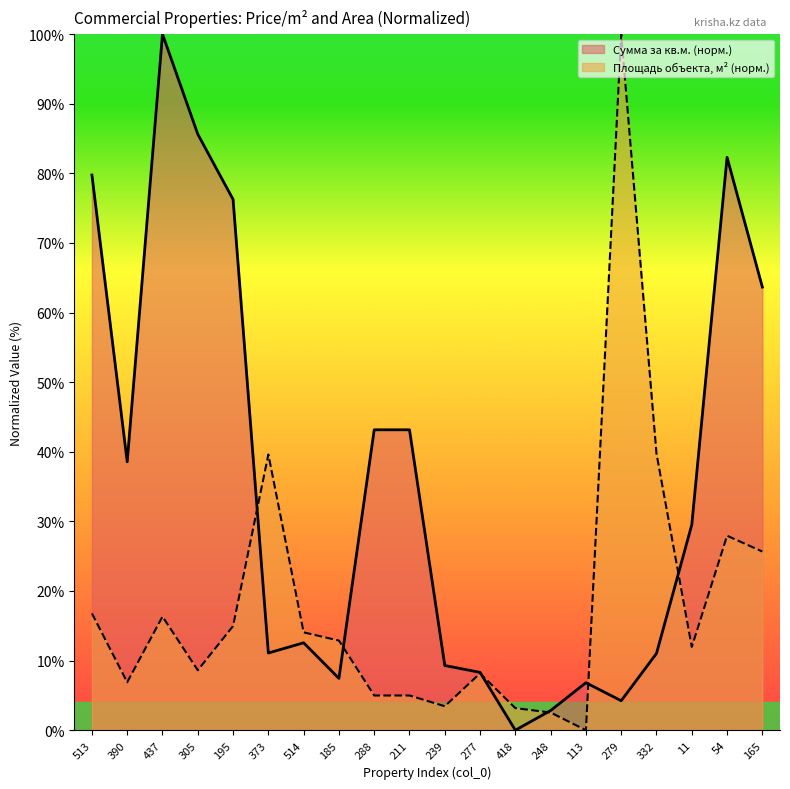

Reading left to right, transcribe all the data shown in this chart.

Сумма за кв.м.: 79.8	38.6	100.0	85.6	76.3	11.1	12.6	7.4	43.2	43.2	9.3	8.3	0.0	2.8	6.8	4.2	11.0	29.5	82.3	63.7
Площадь объекта, м²: 16.8	6.9	16.3	8.6	15.0	39.6	14.1	12.9	5.0	5.0	3.4	8.2	3.2	2.5	0.0	100.0	39.7	12.0	27.9	25.7